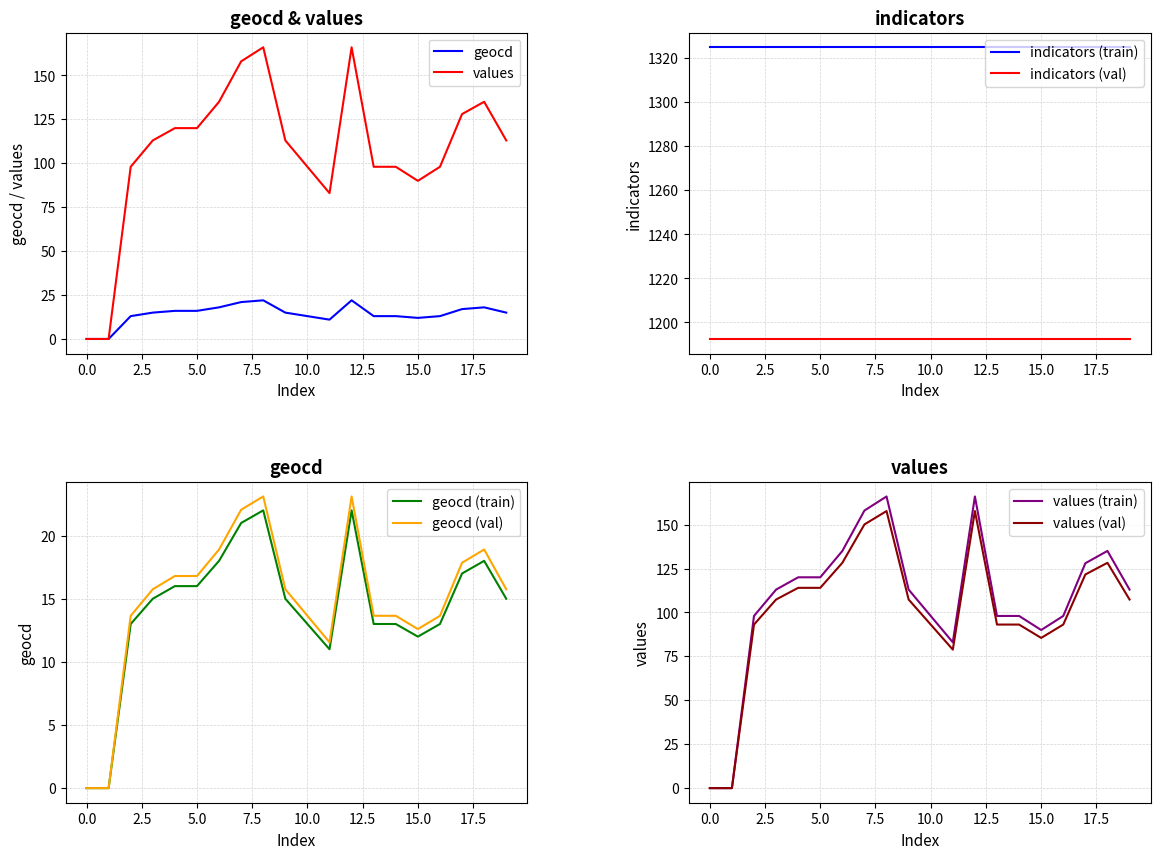

True or false: geocd has more than 1 points higher than both neighbors.

True